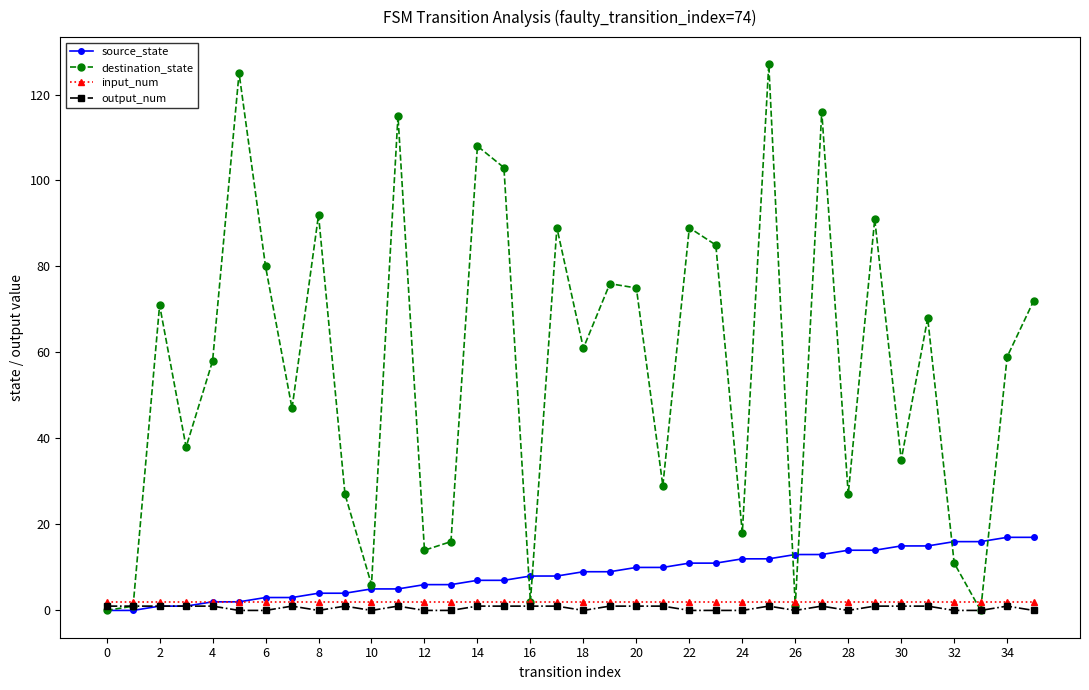

What is the value of the destination_state point at the 22nd from the left?

29